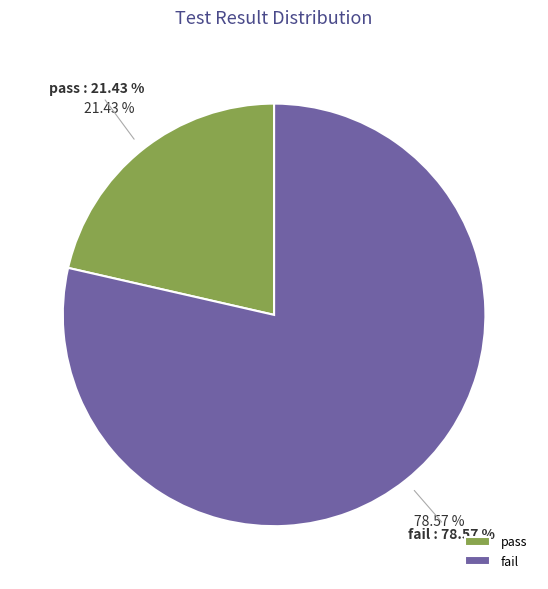

True or false: pass accounts for 21% of the total.

True